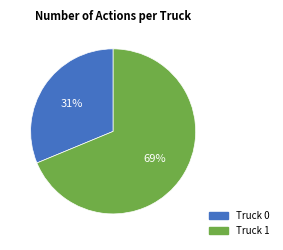

Approximately how many times larger is the value at Truck 1 compared to Truck 0?

2.2